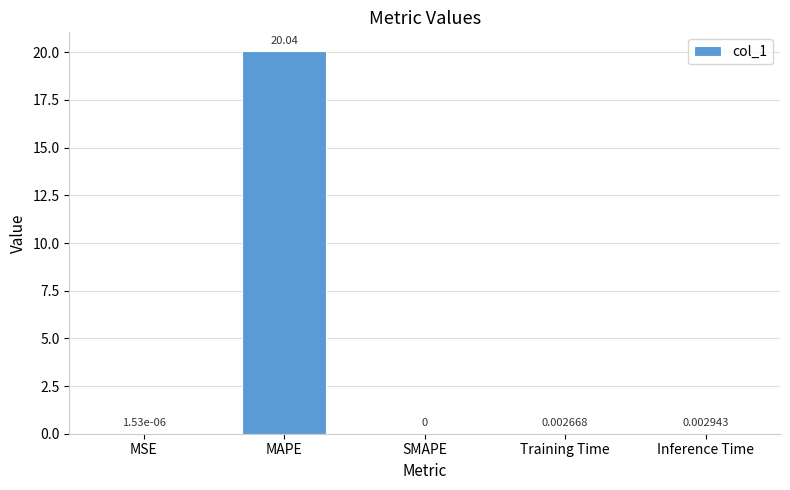

What is the sum of all values?

20.1